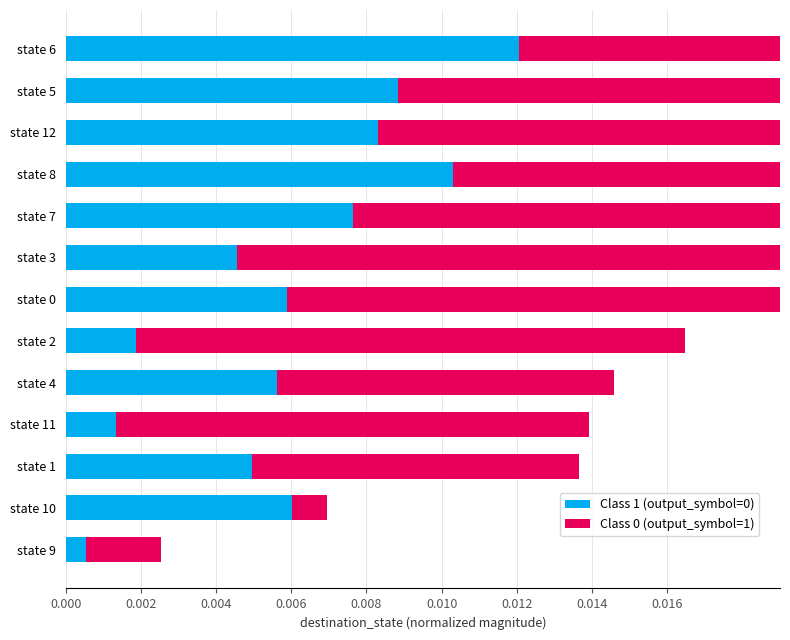

Is it true that Class 1 (output_symbol=0) equals 0.0 at state 11?

False